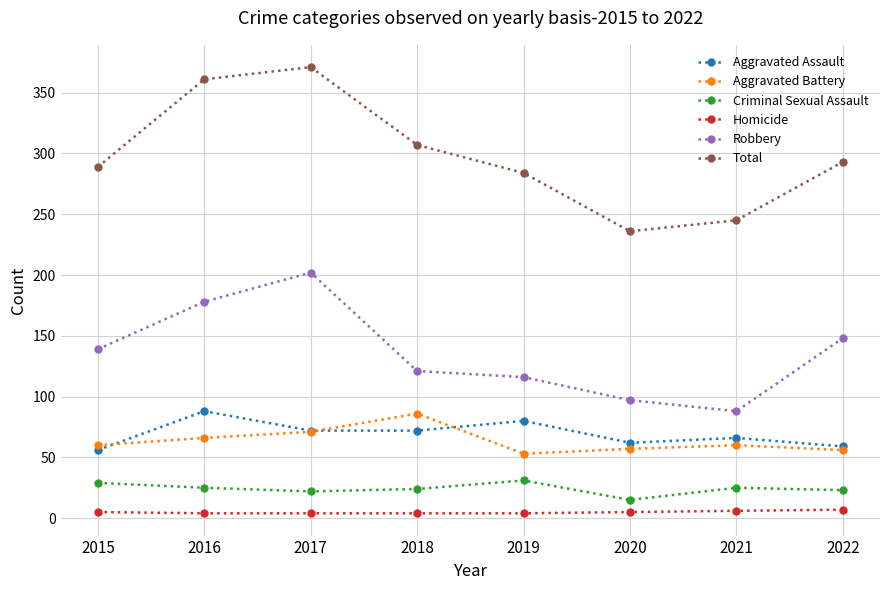

What is the greatest value displayed?

371